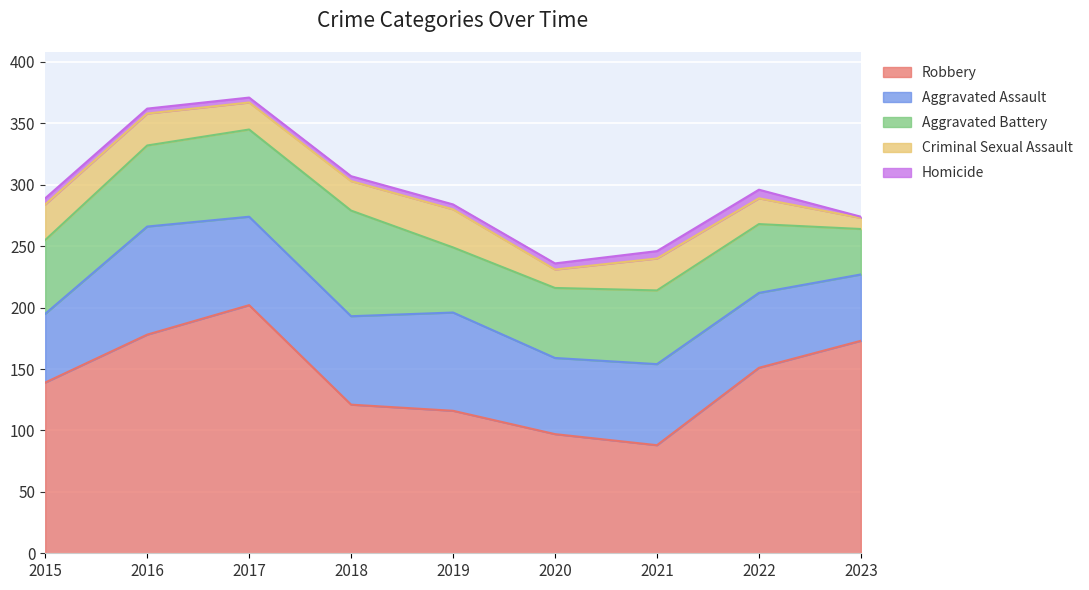

What is the smallest value displayed?

1